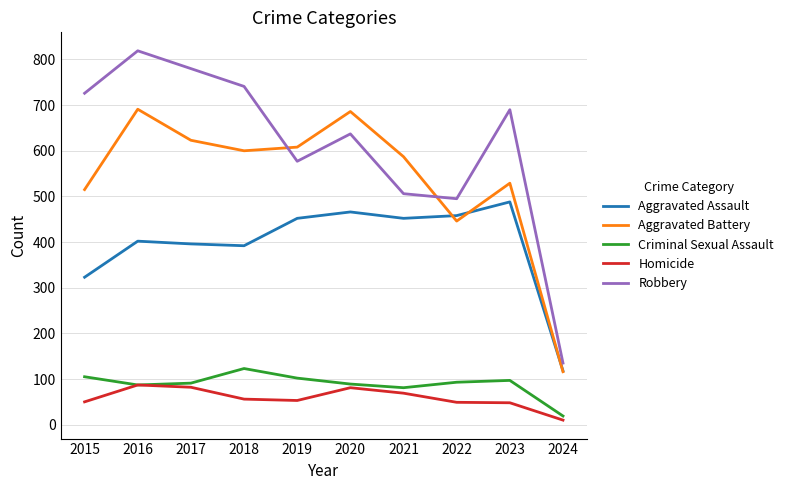

At which category is the sum across all series the highest?

2016